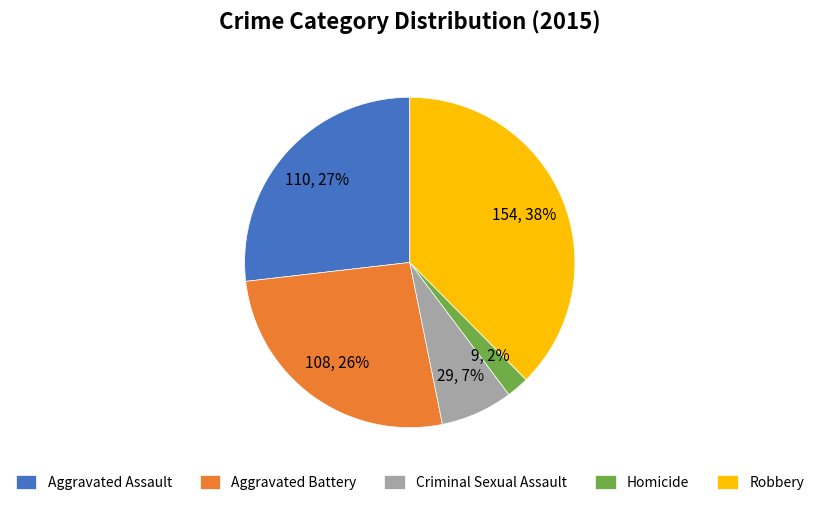

What percentage is the Robbery slice, to the nearest percent?

38%